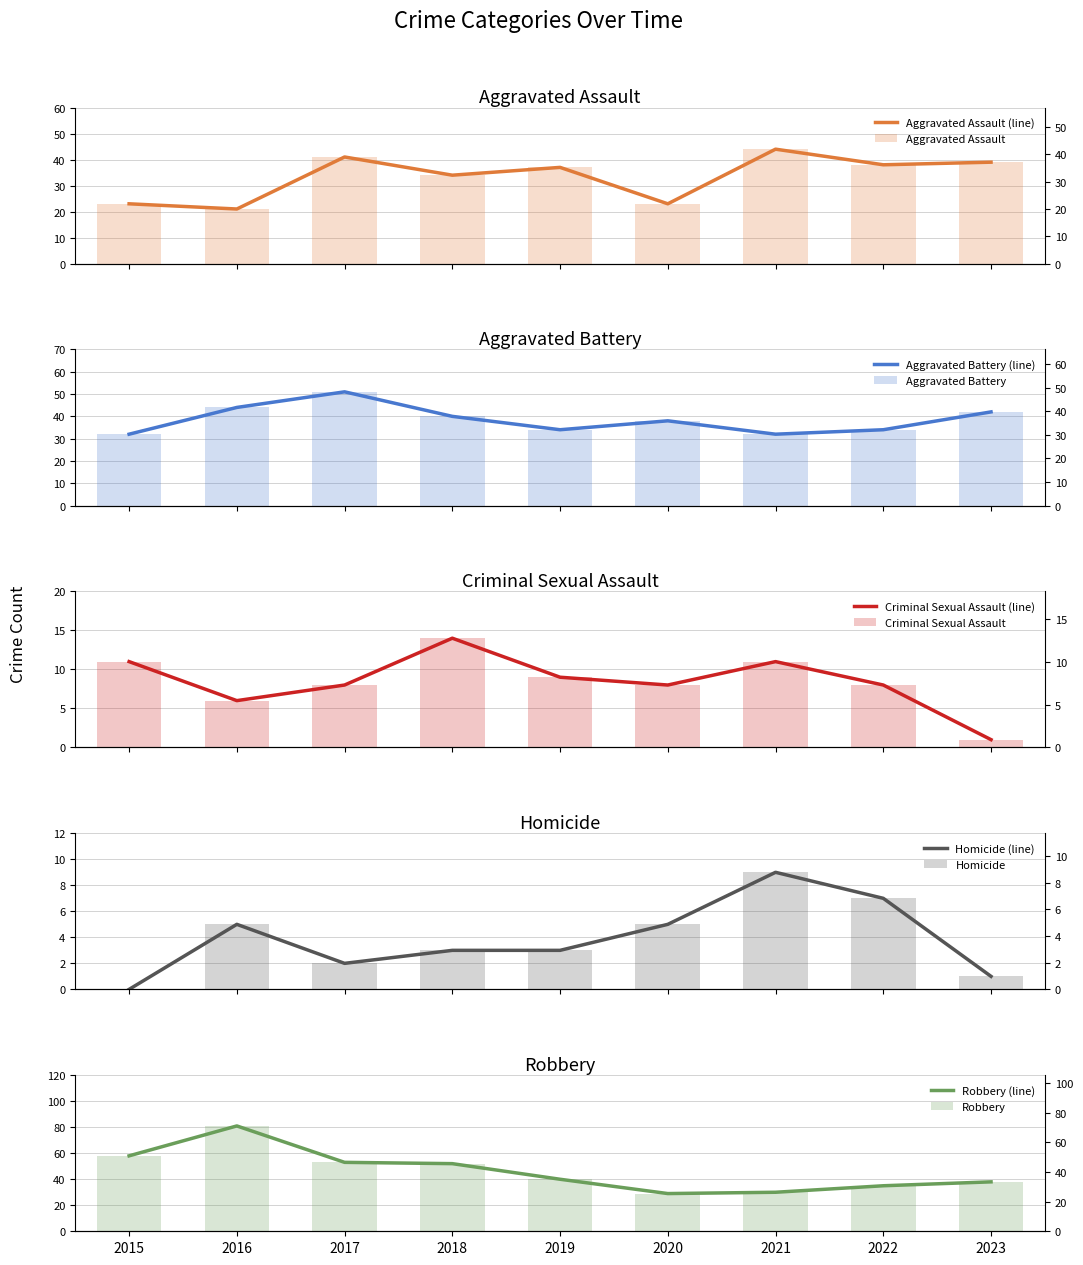

What is the difference between the second highest and minimum values in the Aggravated Assault series?

20